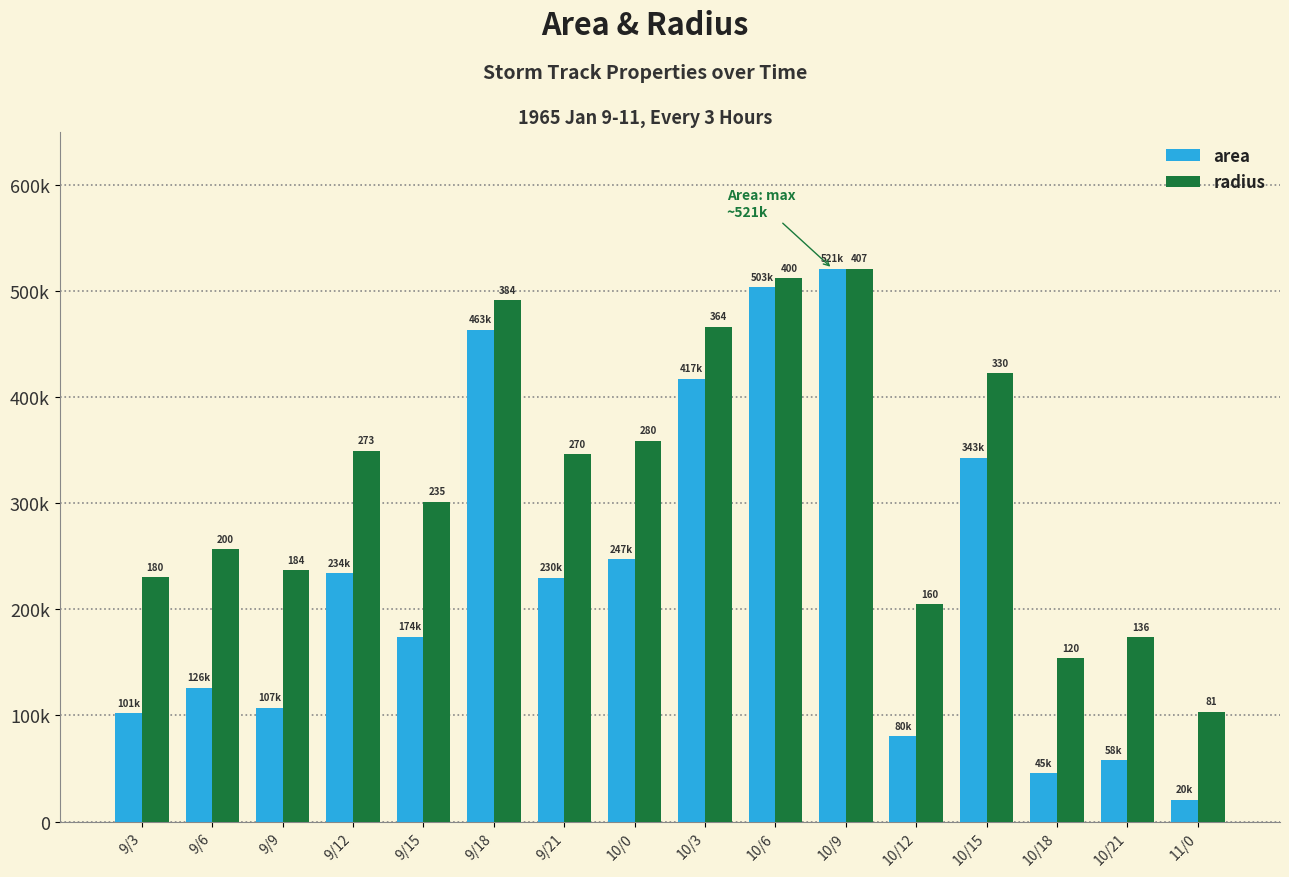

What is the total value across all series at 9/21?

576254.4